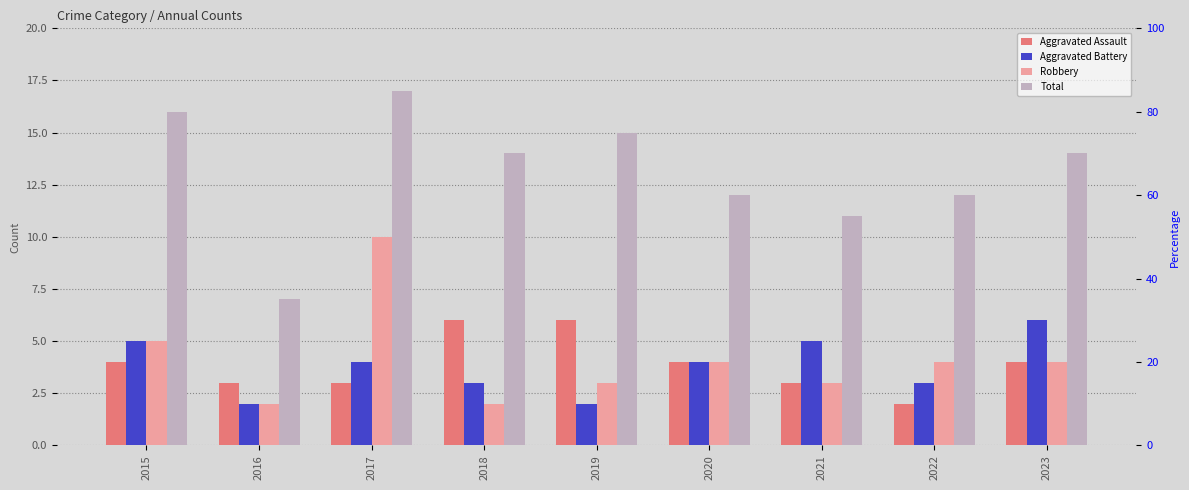

How many Robbery values are between 3 and 4?

5